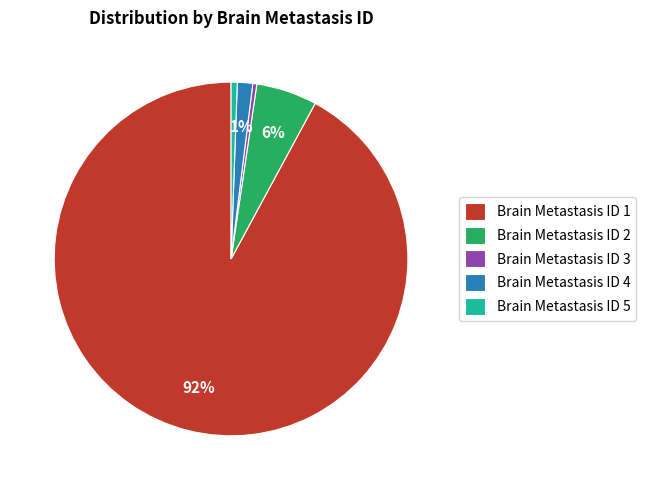

Combined, do Brain Metastasis ID 4 and Brain Metastasis ID 2 account for over 50%?

No